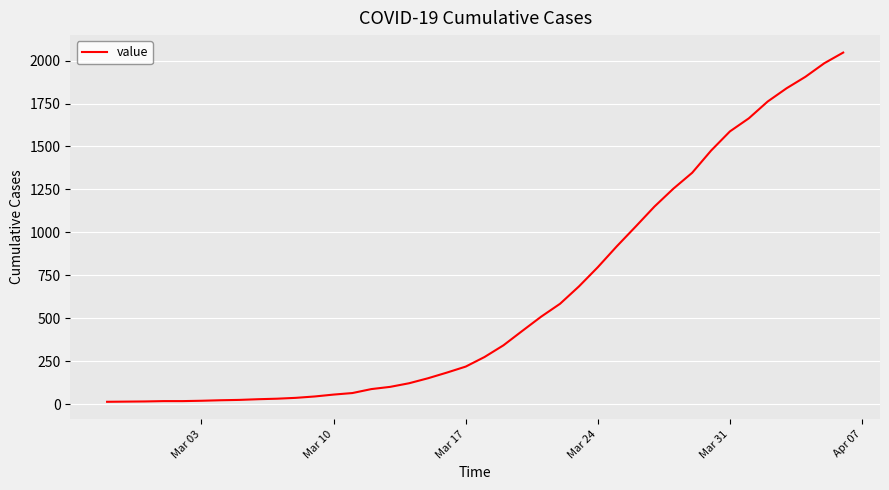

What is the greatest value displayed?

2047